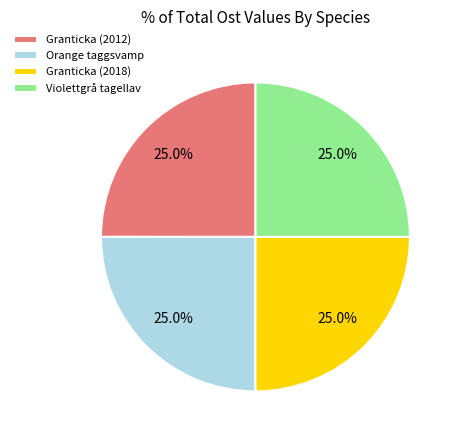

To the nearest percent, what portion does Violettgrå tagellav represent?

25%